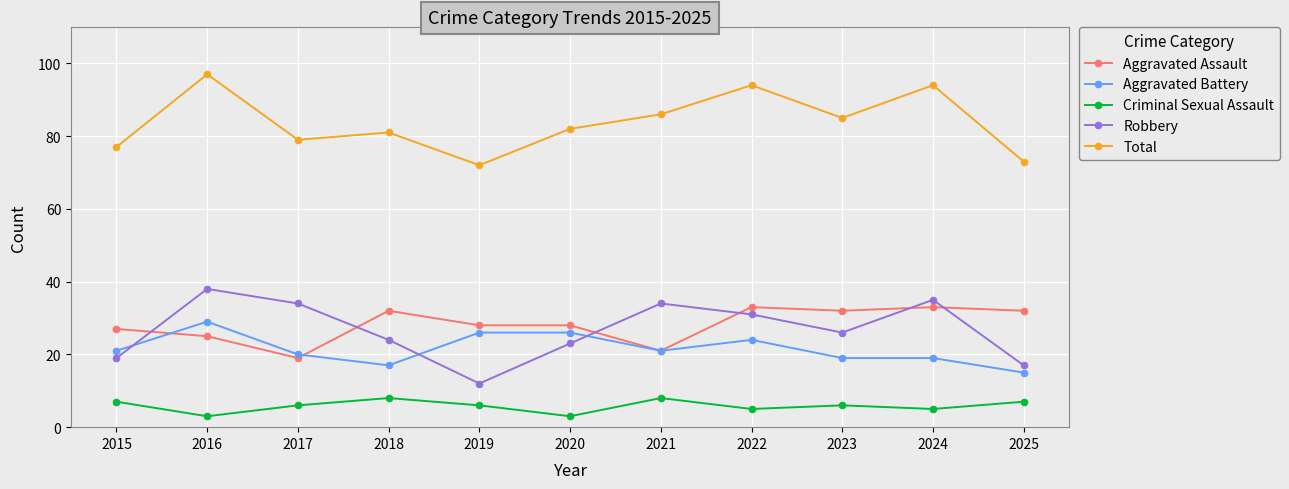

What are all the series names shown in the legend?

Aggravated Assault, Aggravated Battery, Criminal Sexual Assault, Robbery, Total